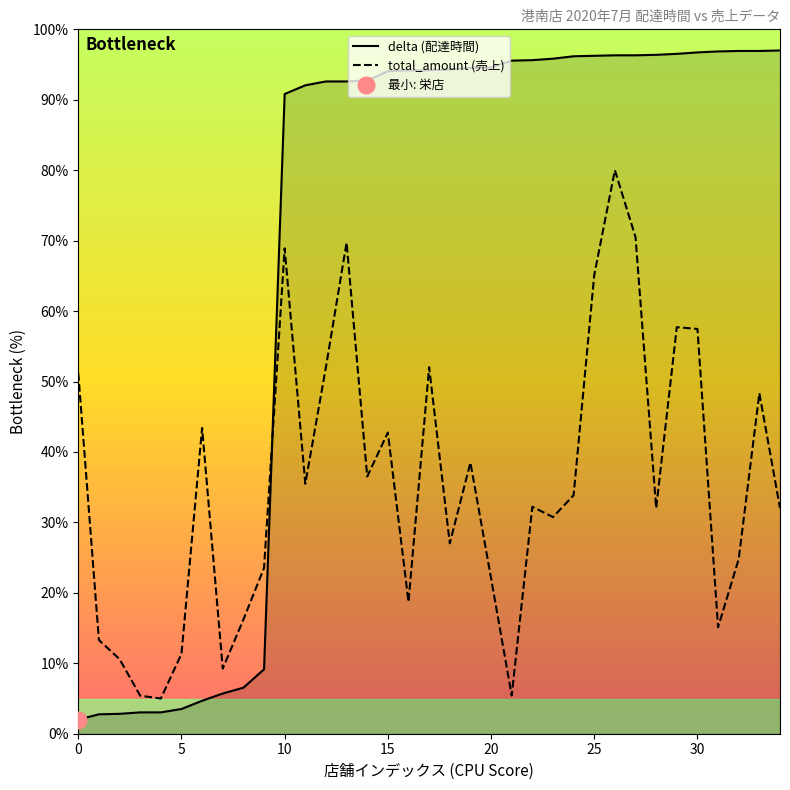

True or false: total_amount (売上) and delta (配達時間) cross at least once.

True